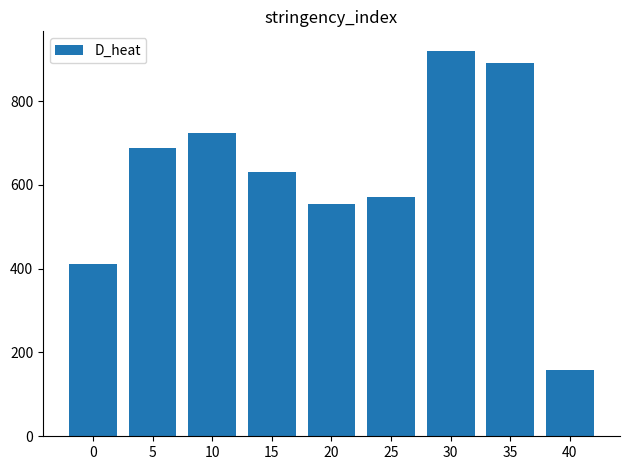

At which category does the chart reach its peak across all series?

30